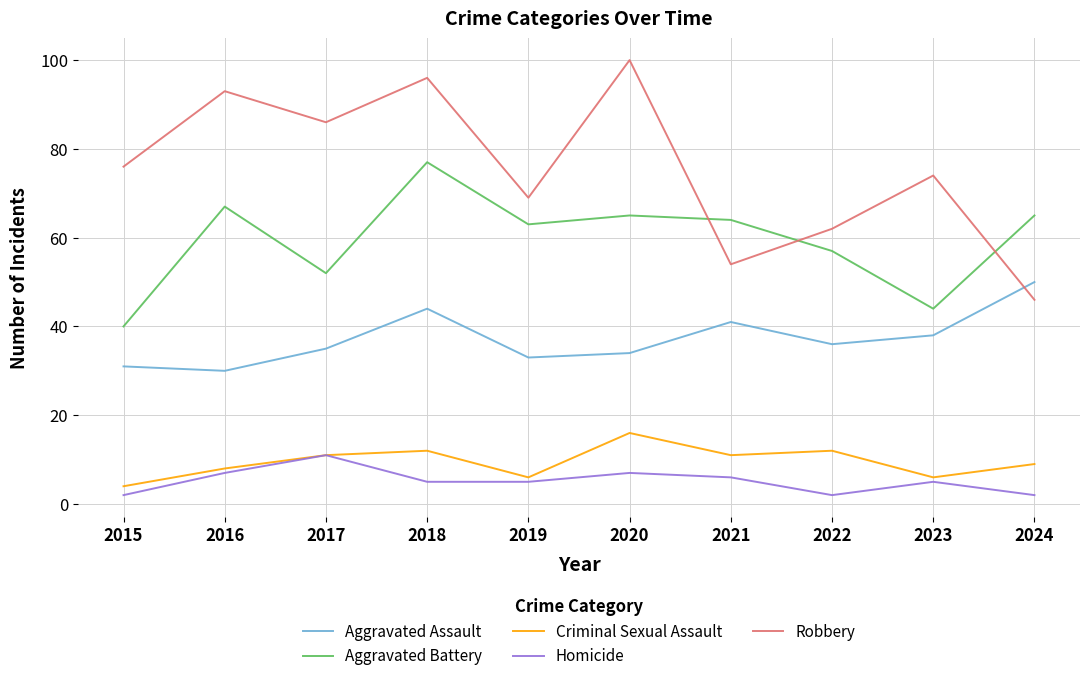

Count the number of data series in this chart.

5